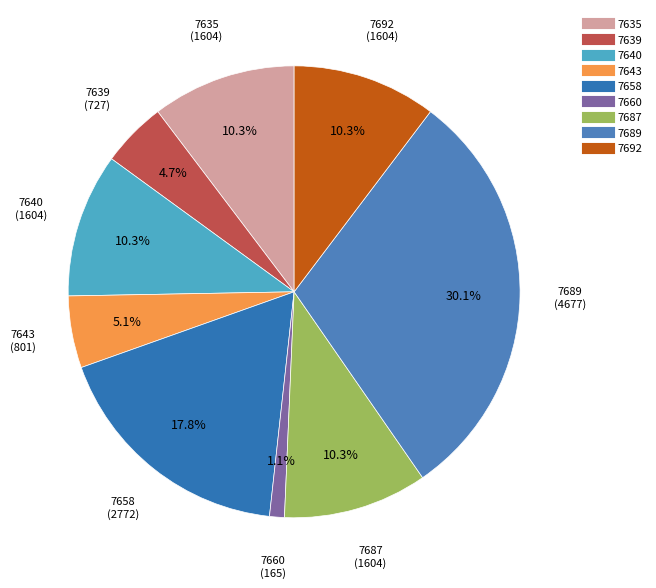

Is 7660 the majority of the pie?

No